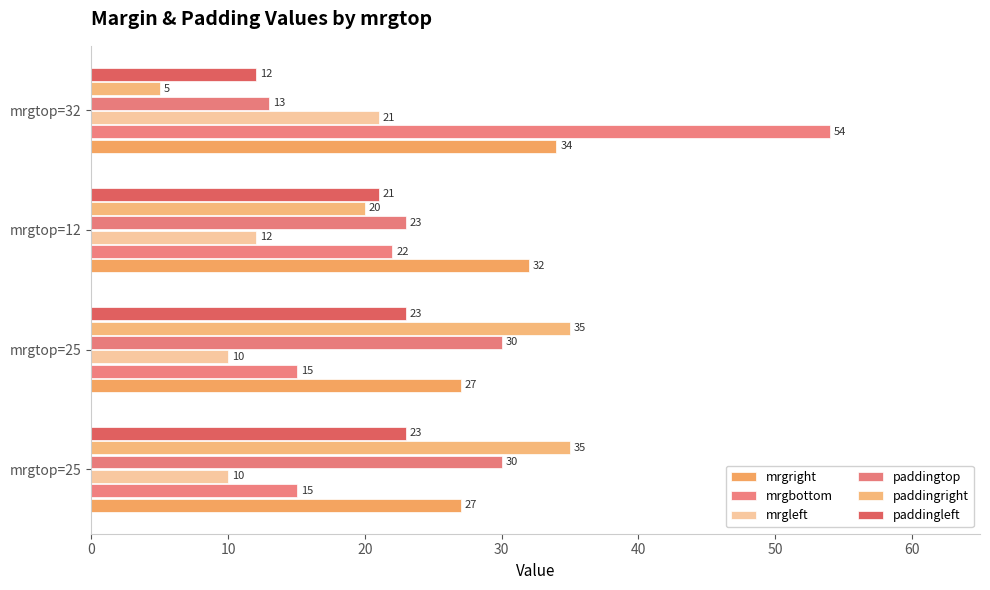

Count the number of data series in this chart.

6